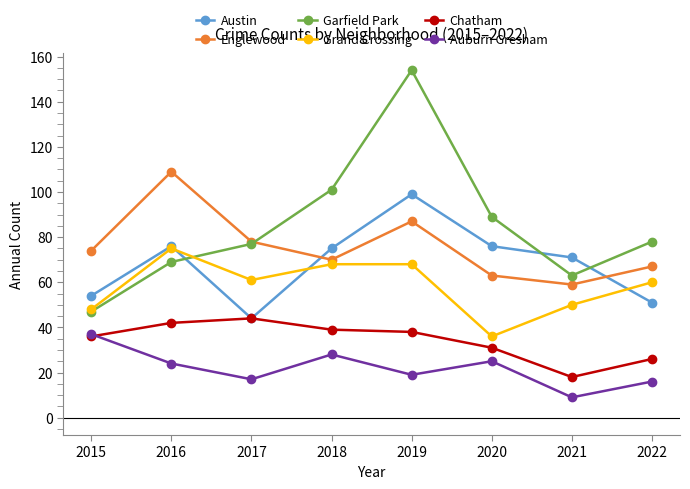

Is this an area chart (filled region under the line)?

No